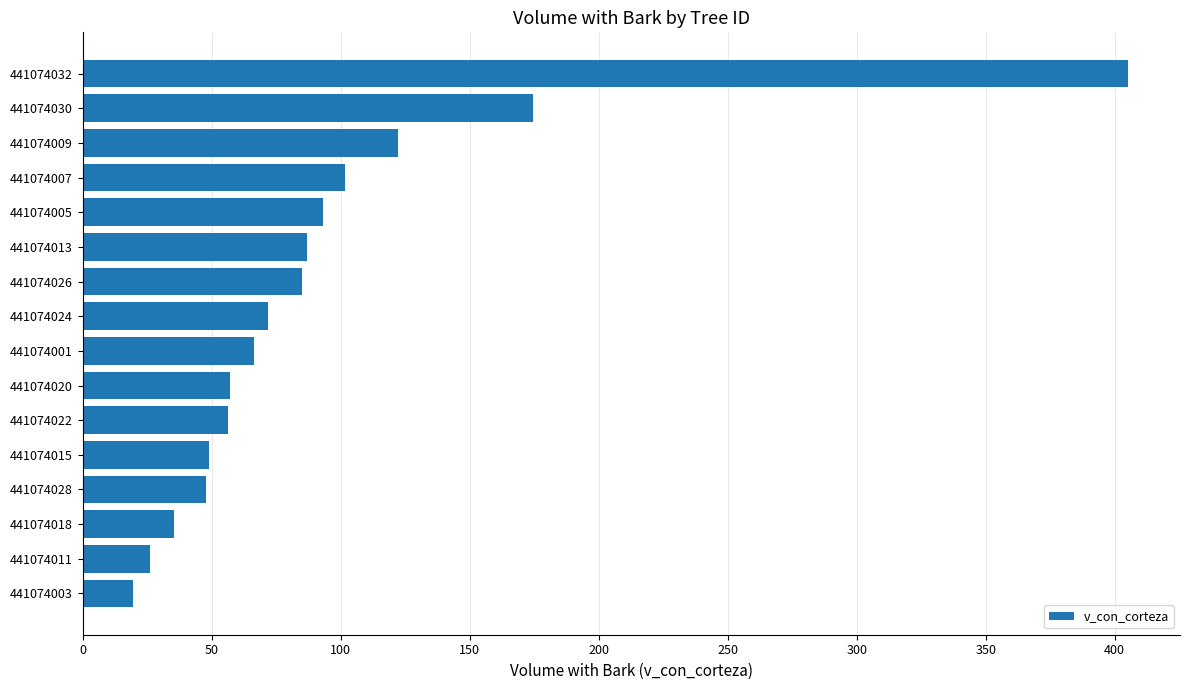

What is the difference between the maximum and minimum values?

385.5